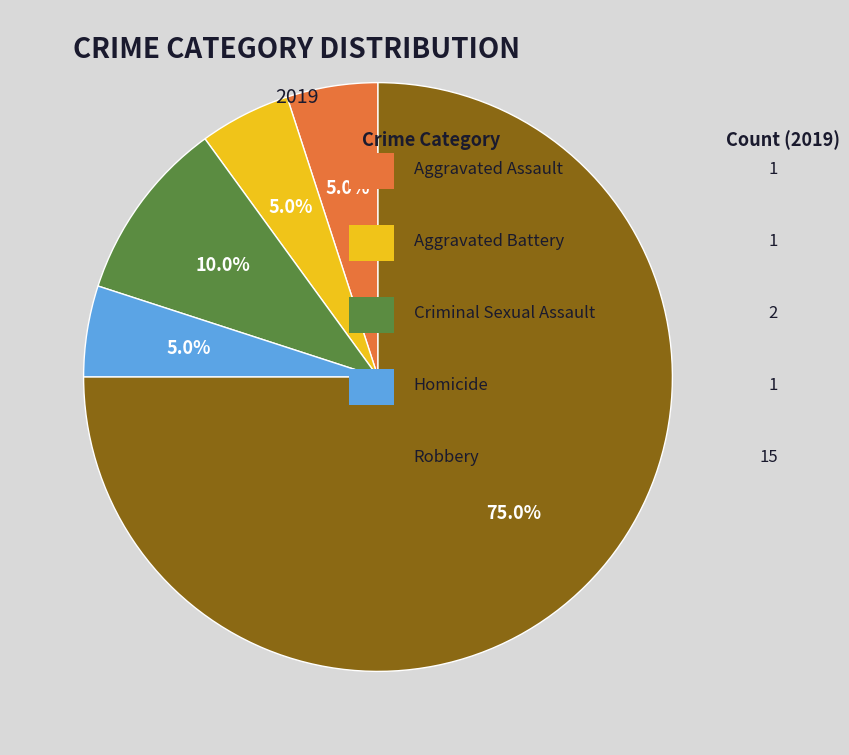

Is there a majority slice in this chart?

Yes